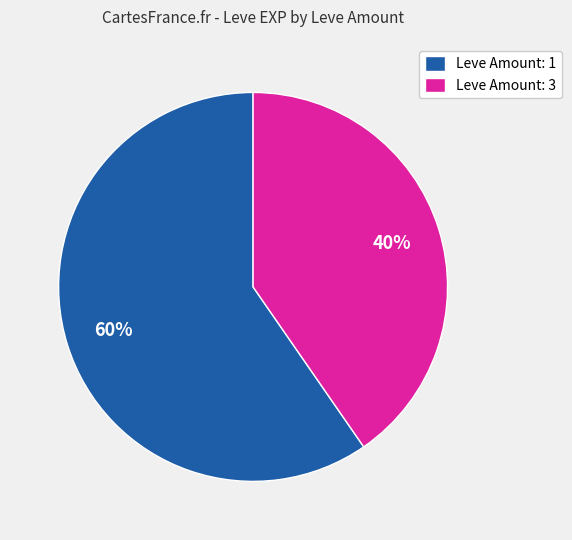

What is the smallest slice in the pie chart?

Leve Amount: 3